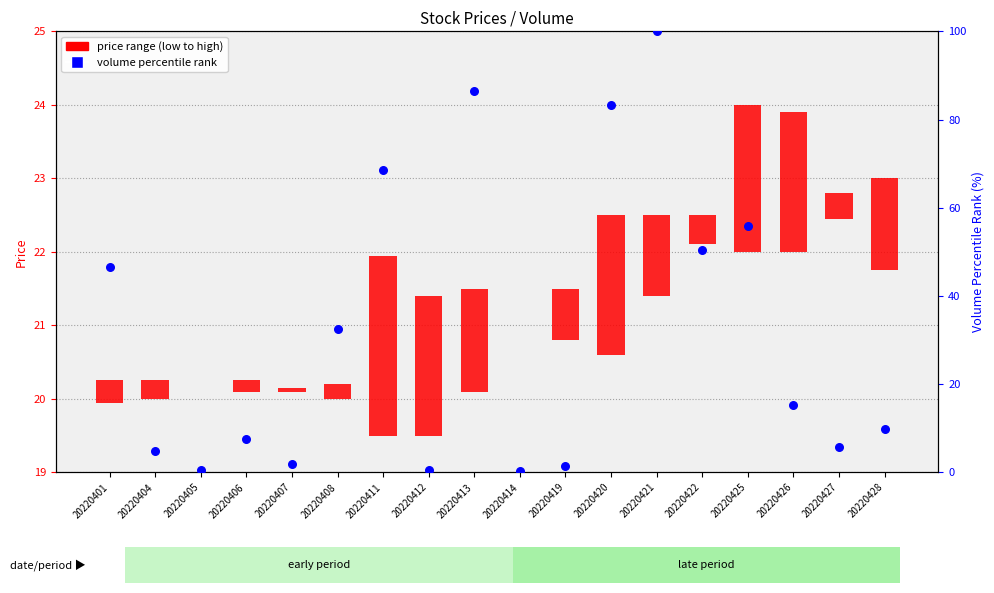

Which series has the largest total across all categories?

volume percentile rank